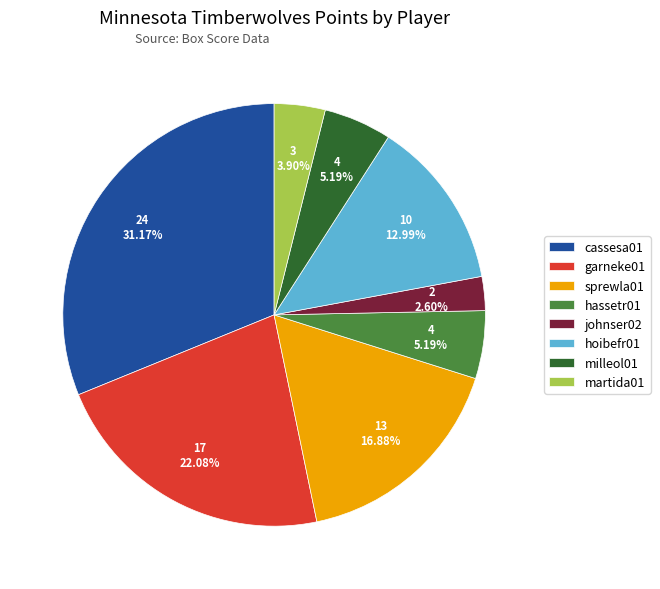

To the nearest percent, what is the difference between the largest and smallest slice percentages?

29%